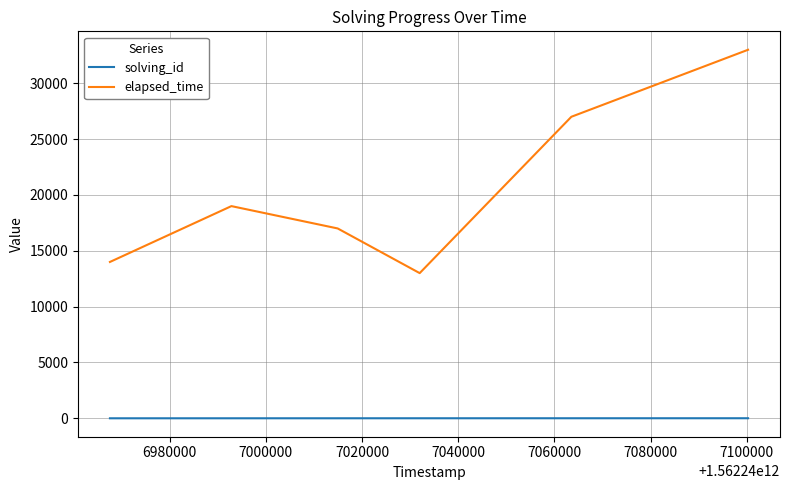

What is the difference between the second highest and second lowest values in the solving_id series?

3